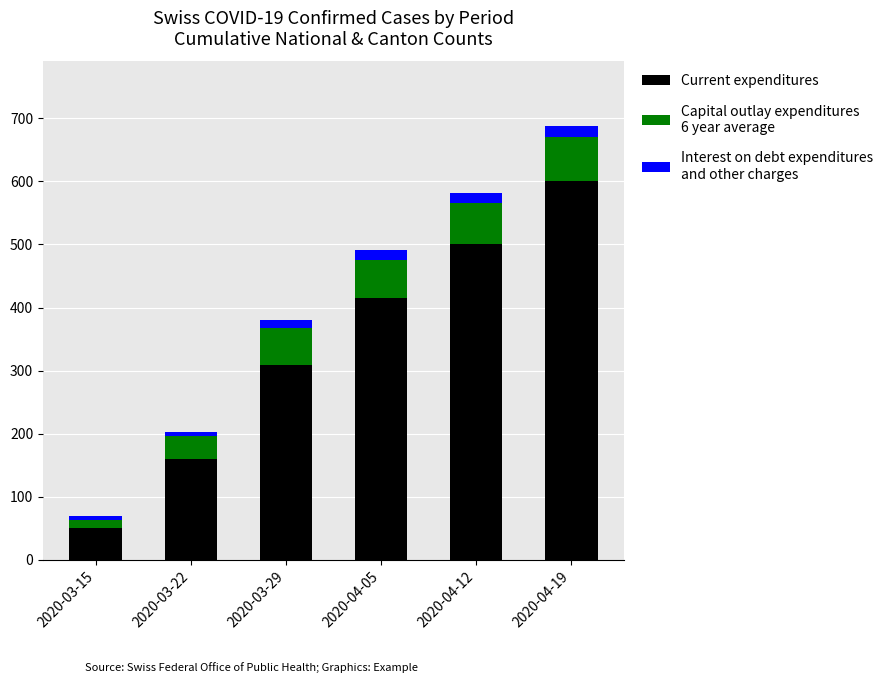

At which category is the sum across all series the highest?

2020-04-19